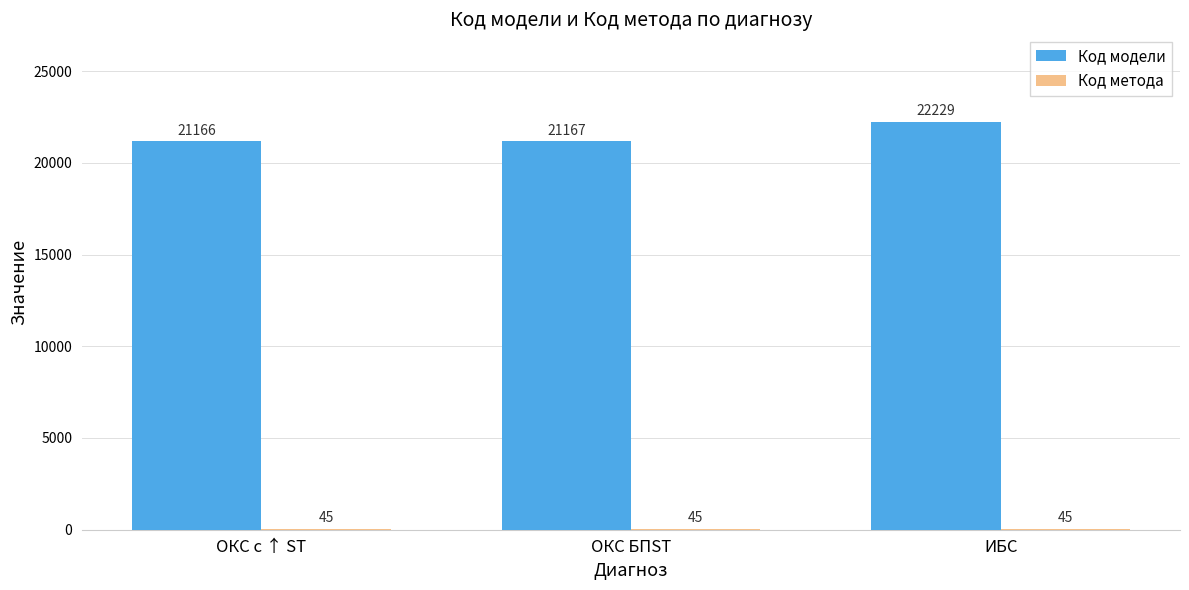

At which label is Код модели closest to 21697?

ОКС БПST